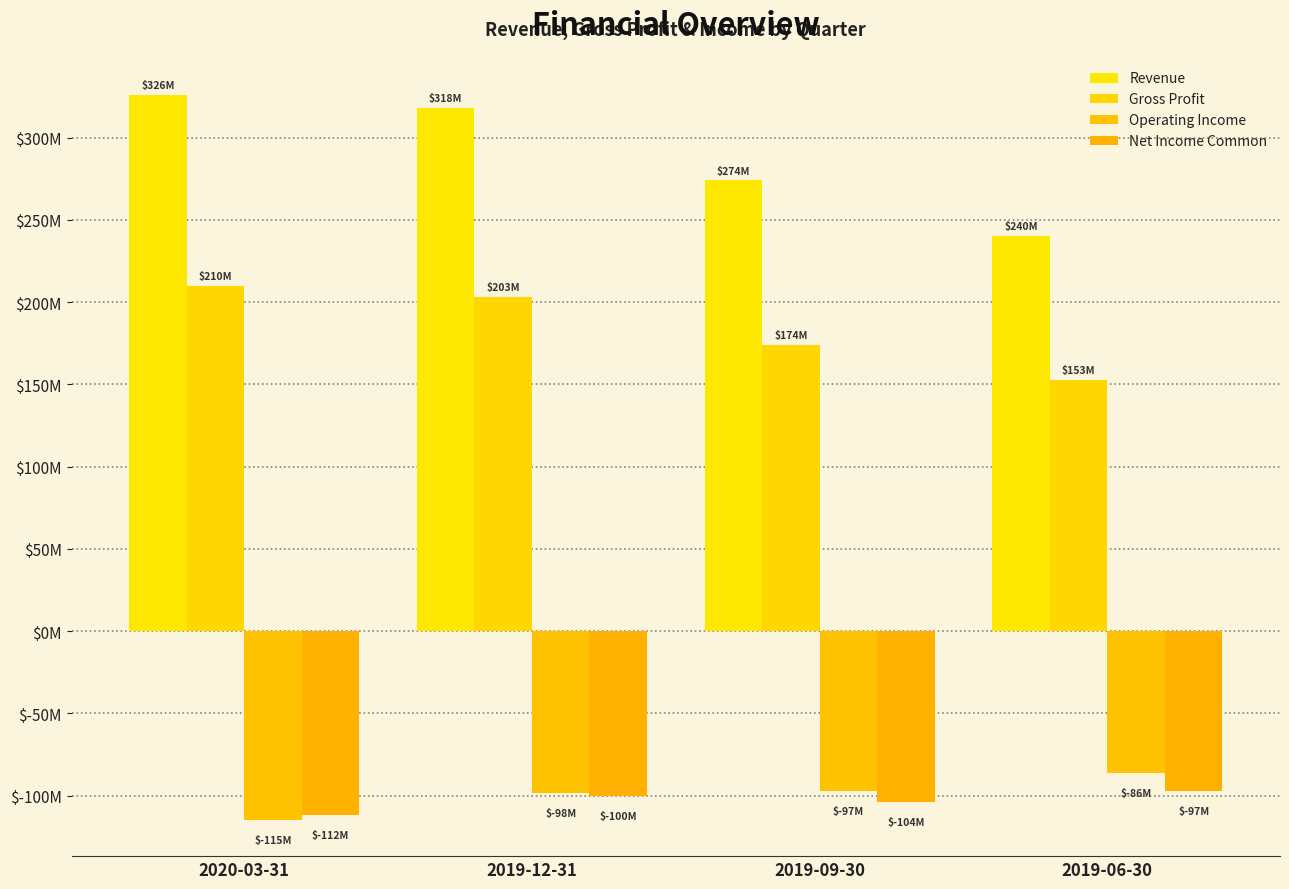

What is the smallest value displayed?

-114774000